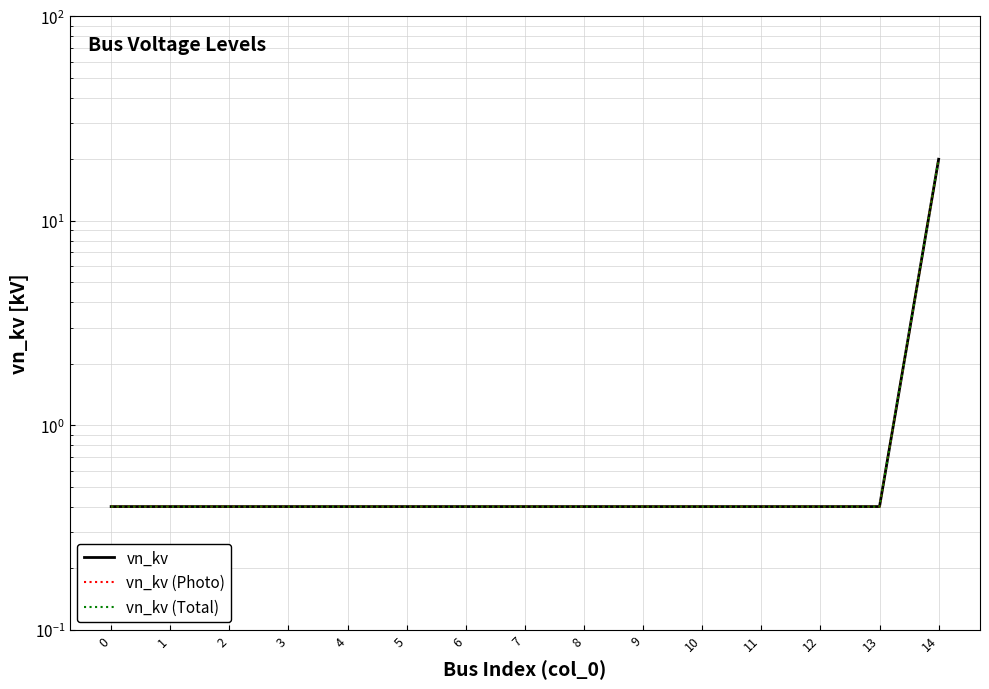

Which series has the largest total across all categories?

vn_kv